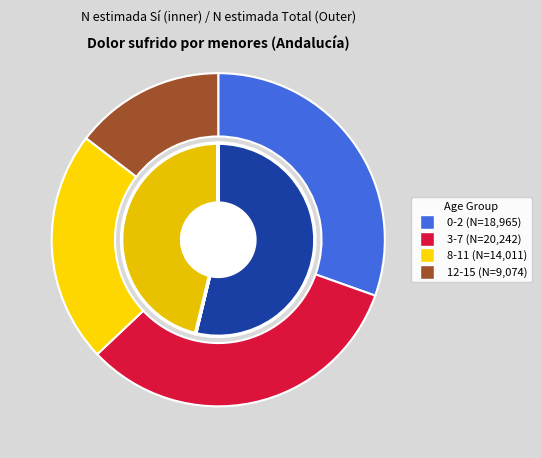

Does 3-7 account for over 50% of the chart?

No